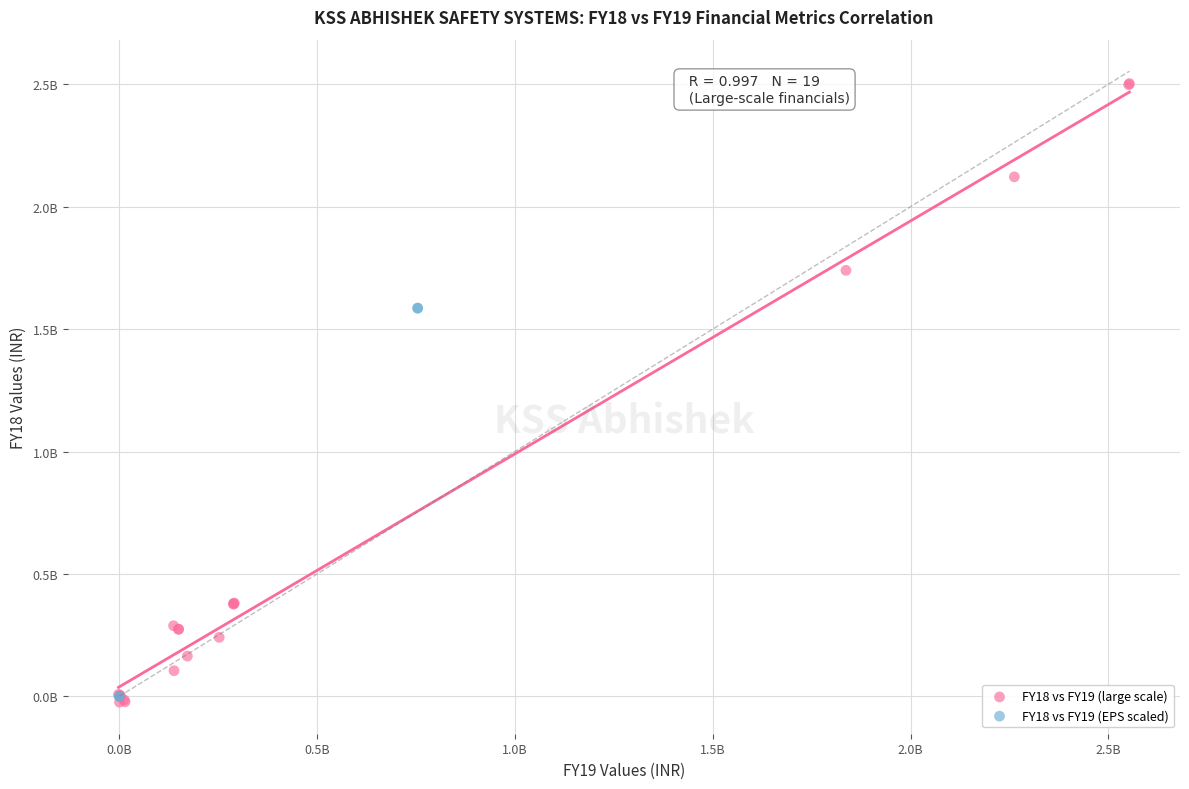

What are all the series names shown in the legend?

FY18 vs FY19 (large scale), FY18 vs FY19 (EPS scaled)